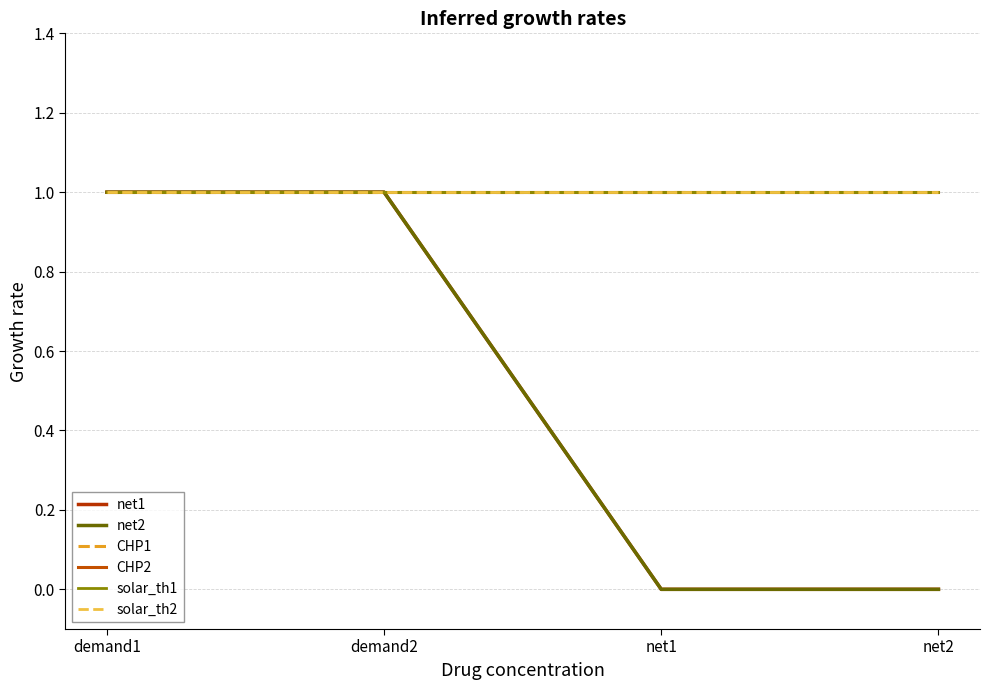

How many lines are shown in the chart?

6